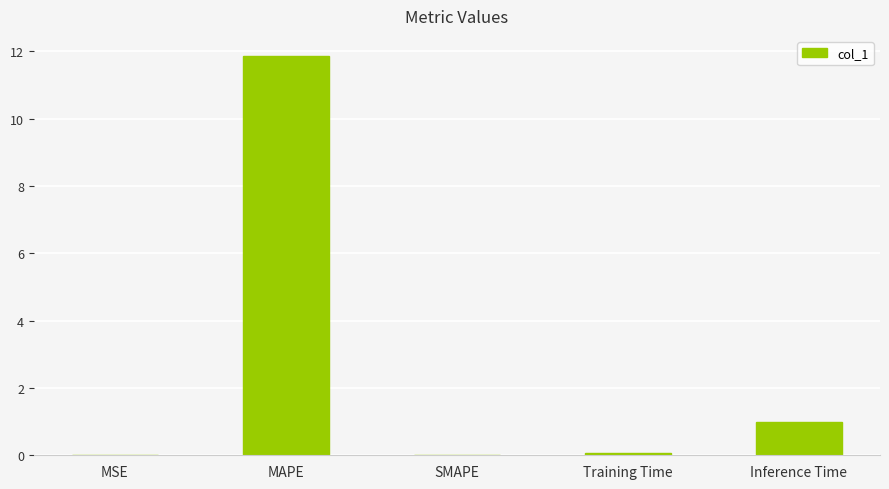

Are the bars horizontal?

No